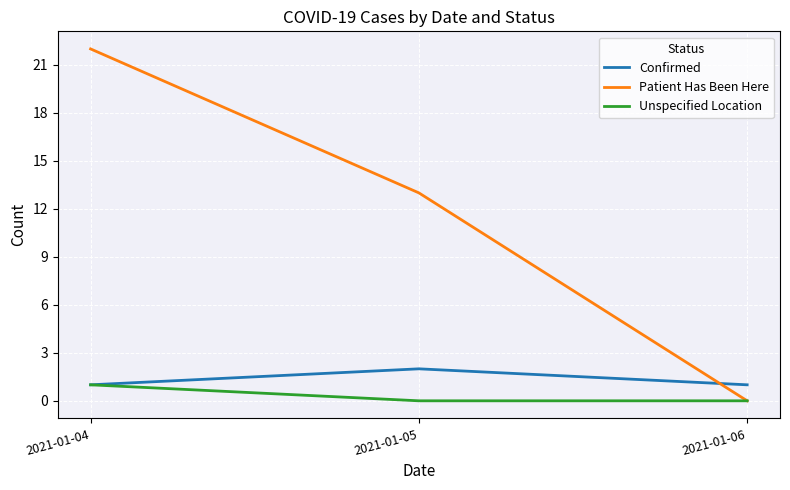

What is the total value across all series at 2021-01-04?

24